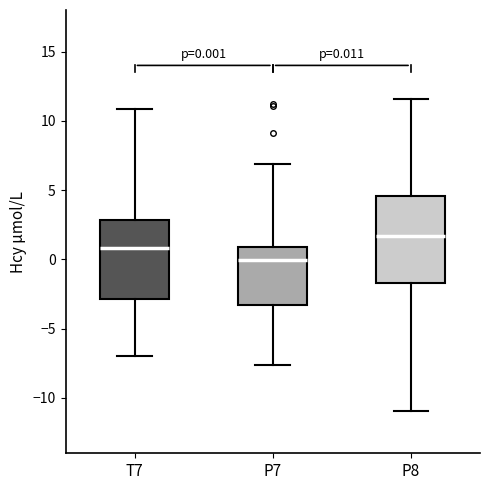

Which box has the highest median line?

P8